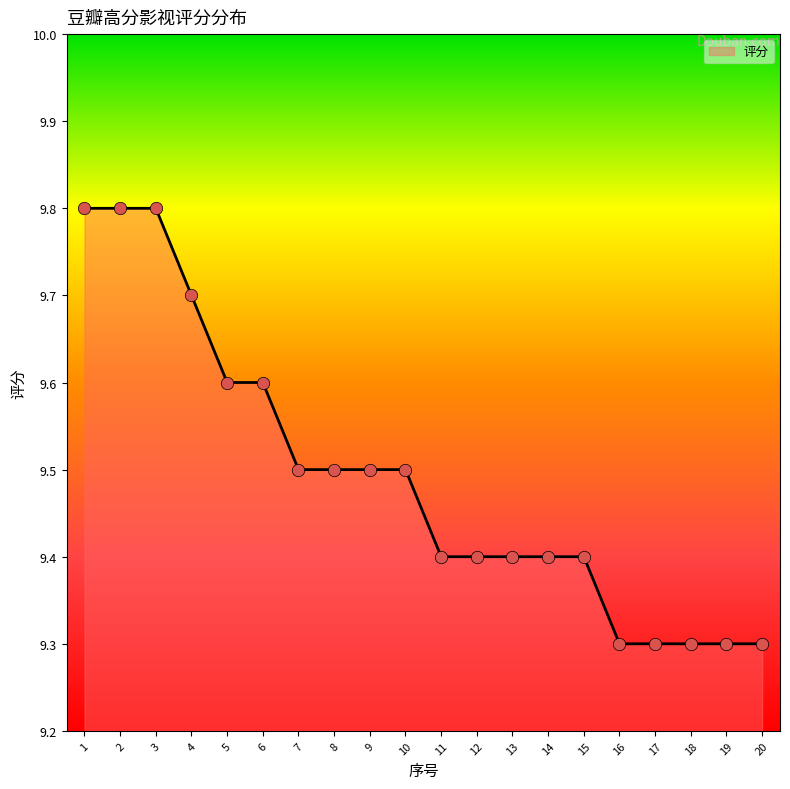

What is the change in value from 4 to 13?

-0.3